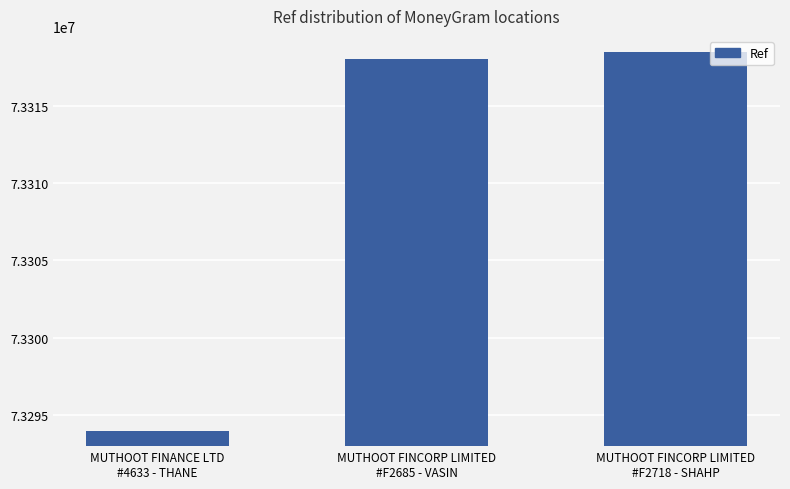

What position from the right is MUTHOOT FINCORP LIMITED
#F2685 - VASIN?

2